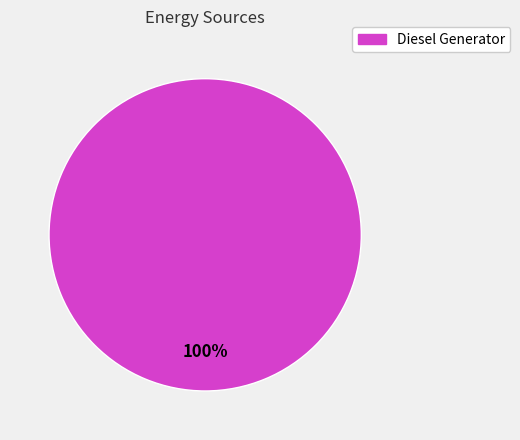

True or false: Diesel Generator accounts for 88% of the total.

False